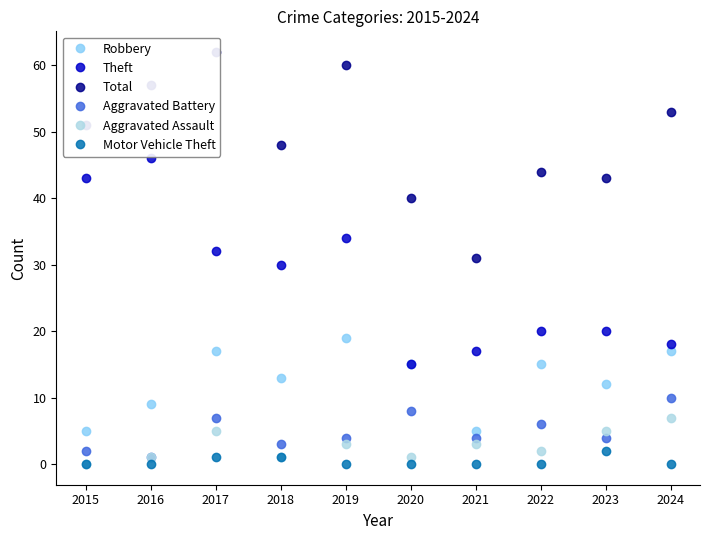

How many lines are shown in the chart?

6